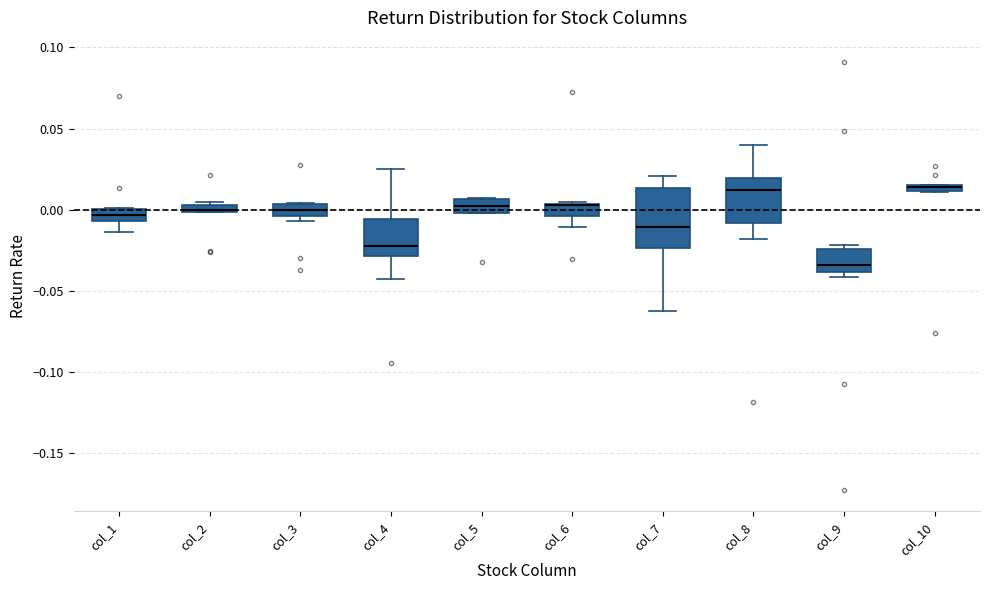

Where does the median line of the box for col_3 sit on the y-axis? The values are not printed on the chart, so give them approximately, as read against the axis.

0.000